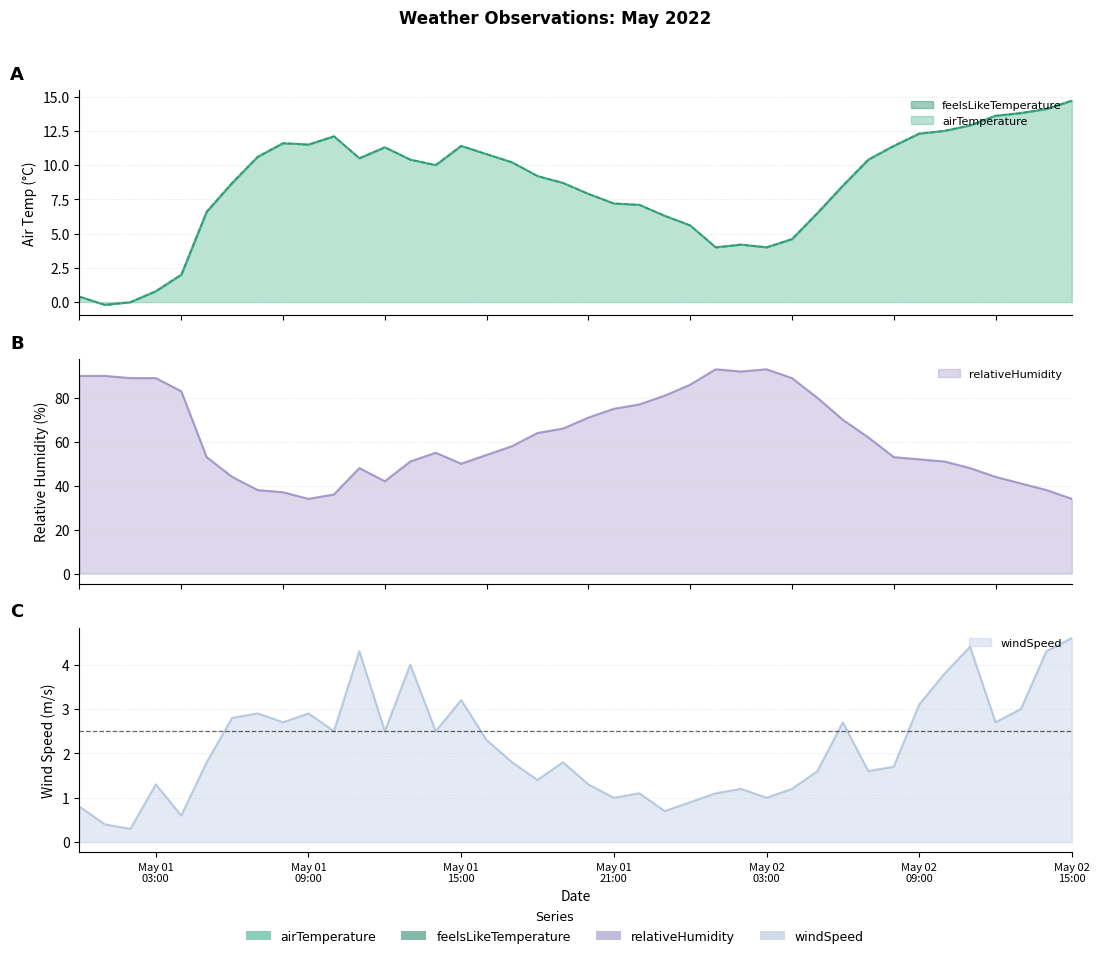

How many lines are shown in the chart?

4